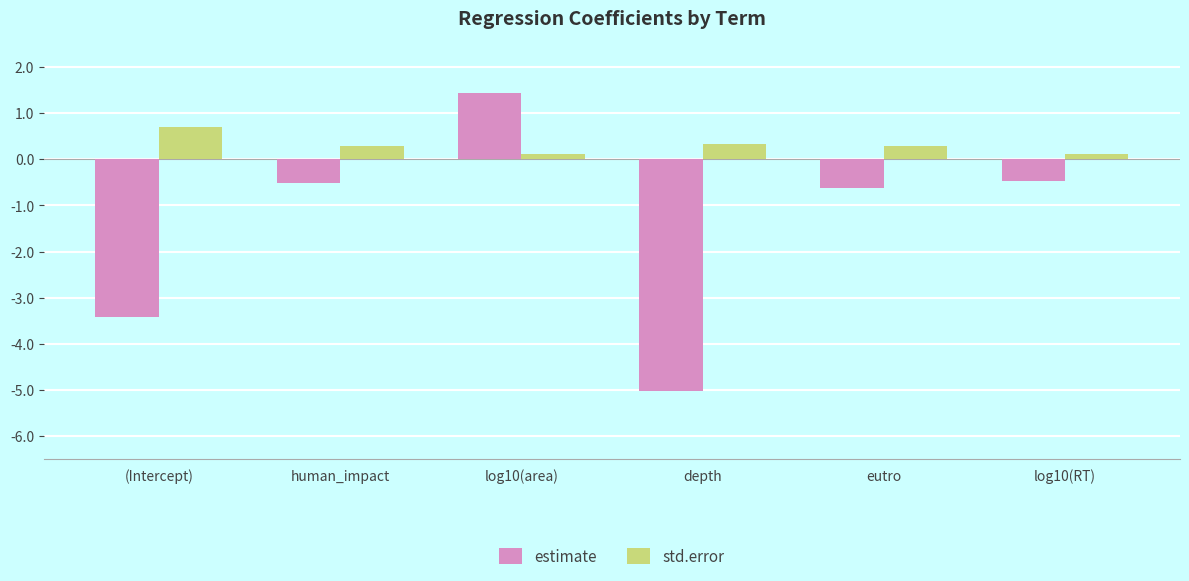

How many bars are there in total?

12